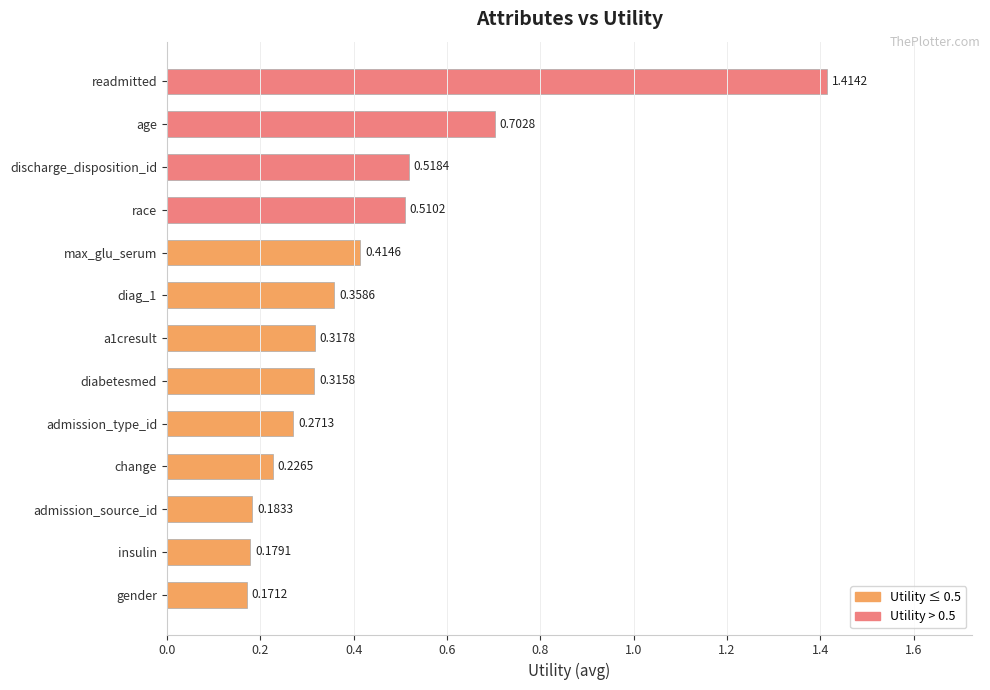

Between race and readmitted, which is larger?

readmitted